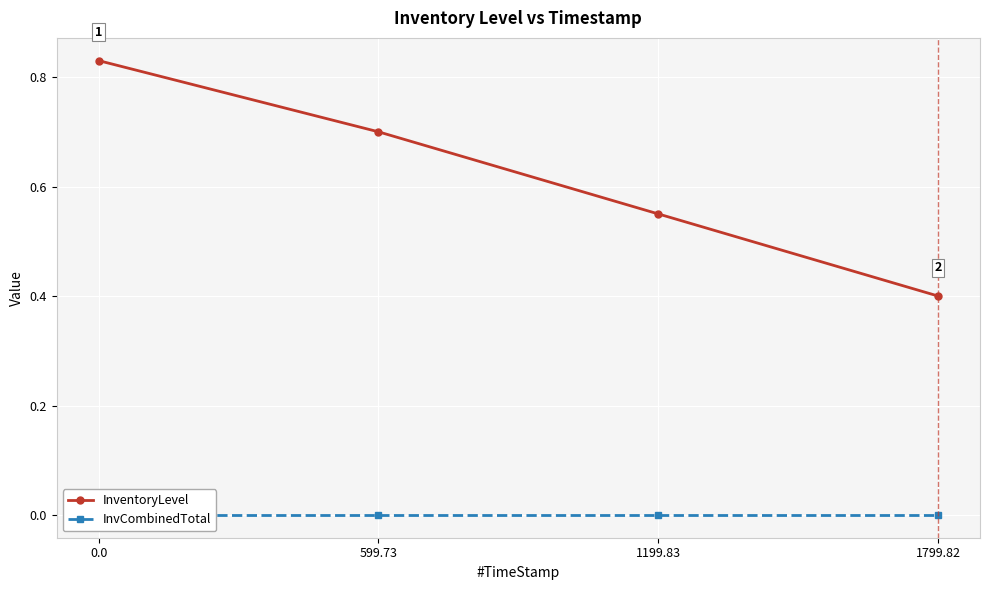

Reading left to right, extract all data points from this chart.

InventoryLevel: 0.8	0.7	0.6	0.4
InvCombinedTotal: 0.0	0.0	0.0	0.0